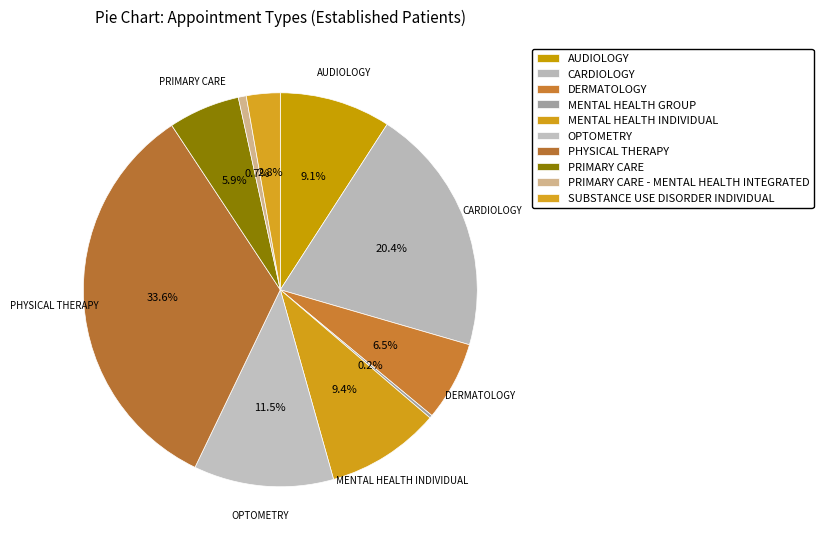

Is there a majority slice in this chart?

No